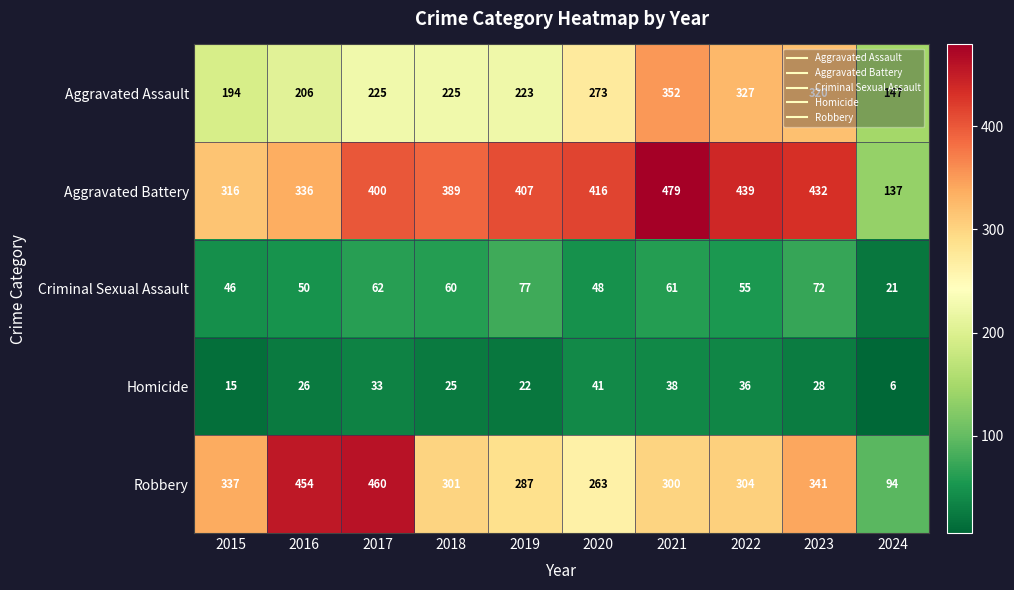

What is the average value of the Robbery series?

314